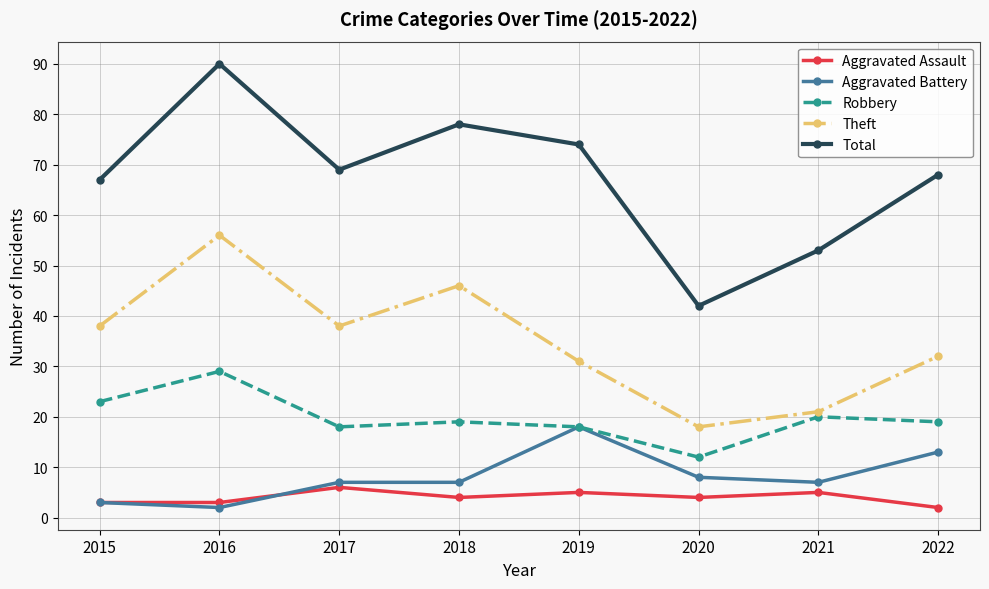

Which series has the widest spread of values?

Total